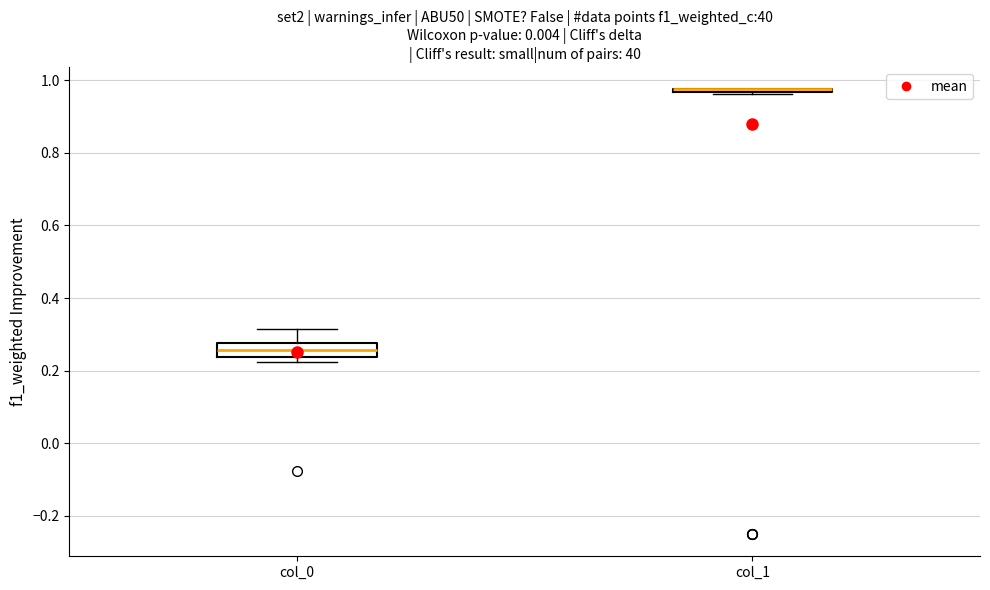

Comparing the boxes themselves (not the whiskers), which one is the tallest?

col_0